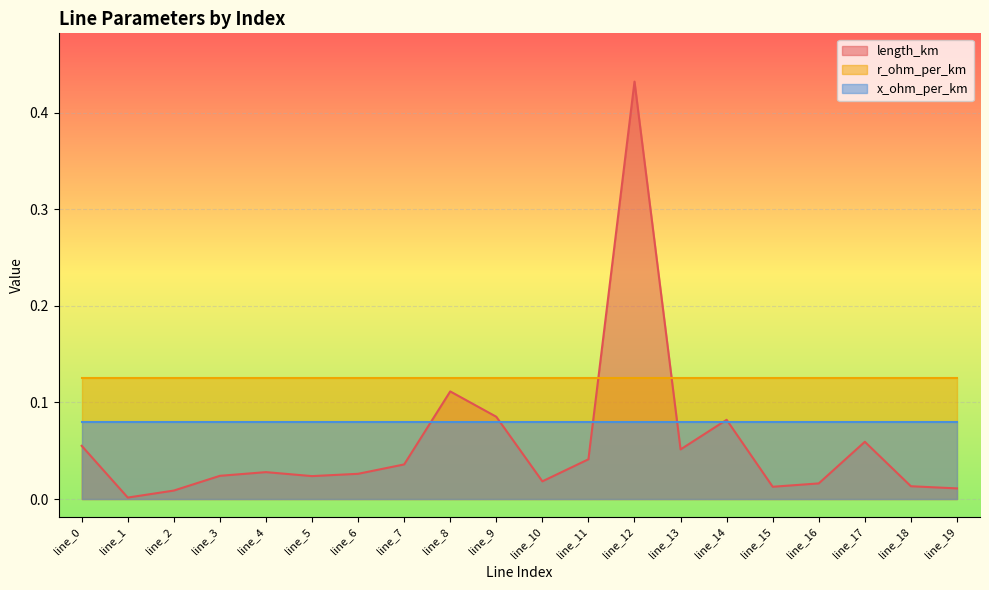

How many lines are shown in the chart?

3